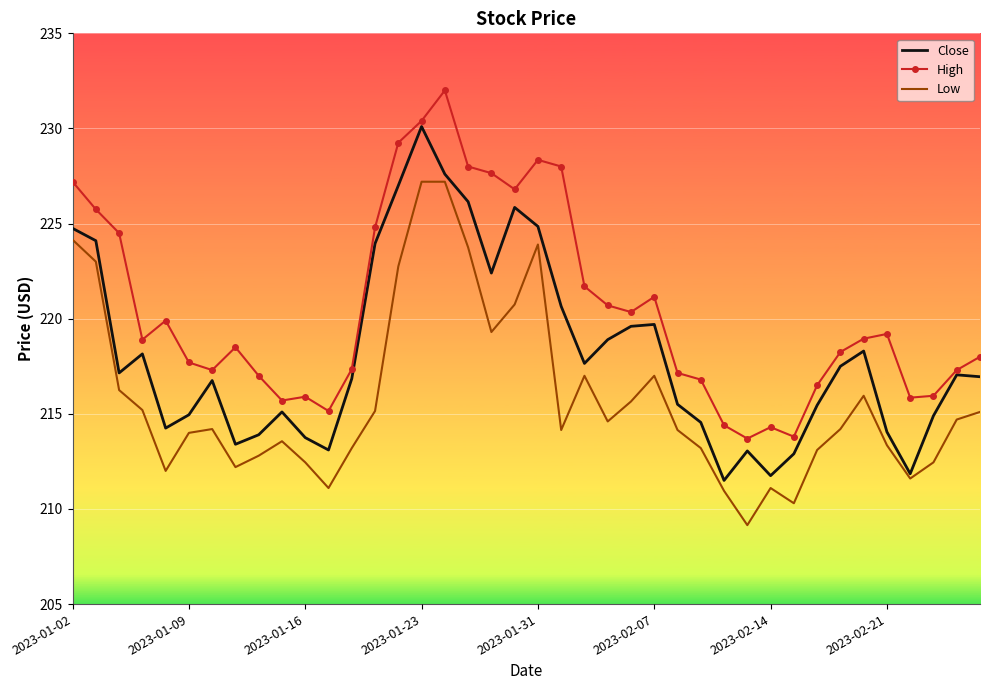

What is the highest value of the Close series?

230.1